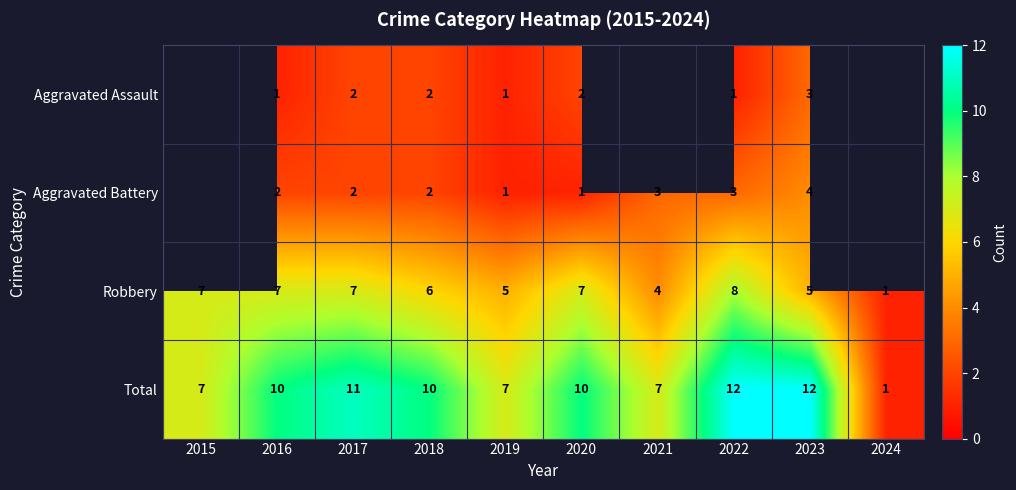

What is the sum of the Aggravated Assault values at 2022 and 2020?

3